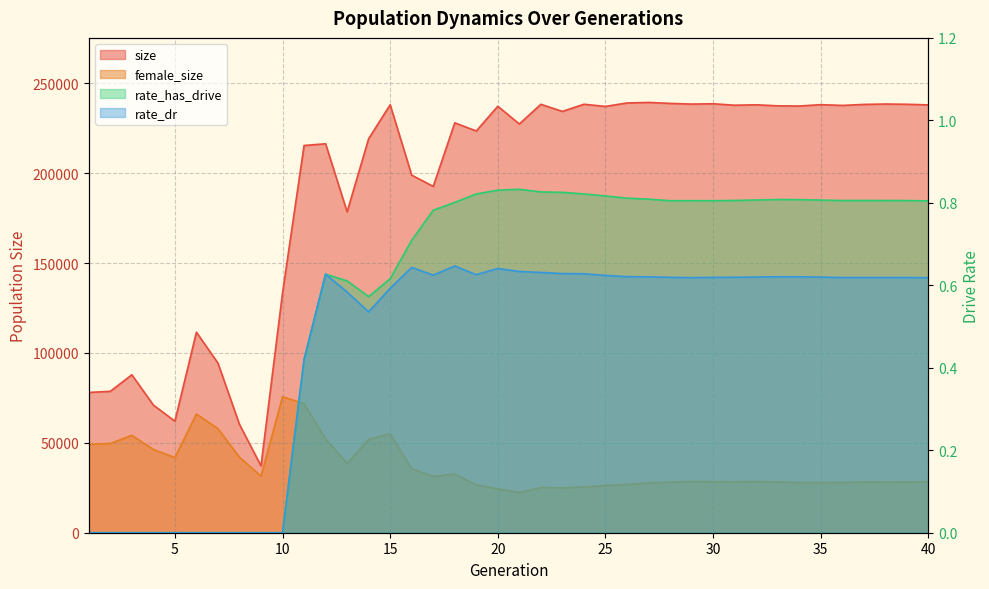

What is the difference between the maximum and second lowest values in the rate_has_drive series?

0.8